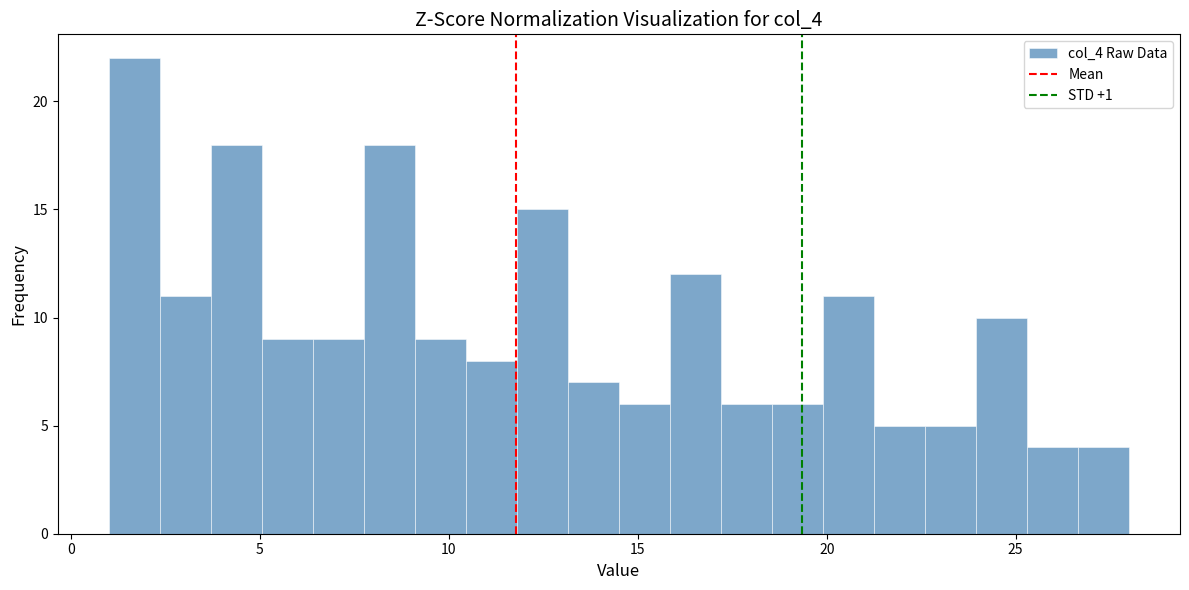

Around what value on the x-axis is the tallest bar? Give the approximate position of its centre, as read against the axis.

1.5